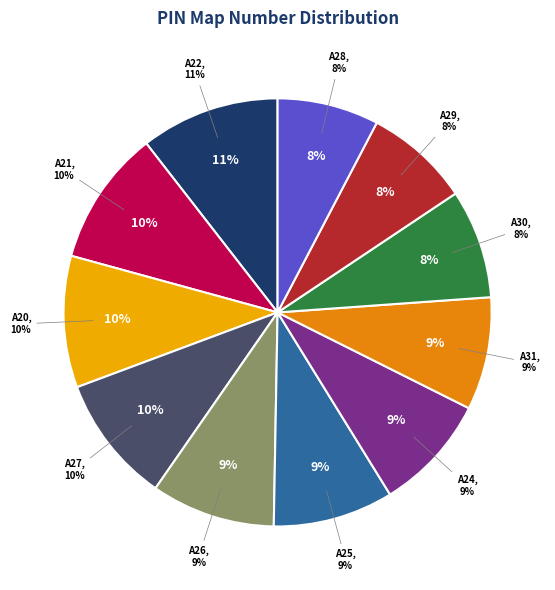

To the nearest percent, what percentage of the pie is A31?

9%